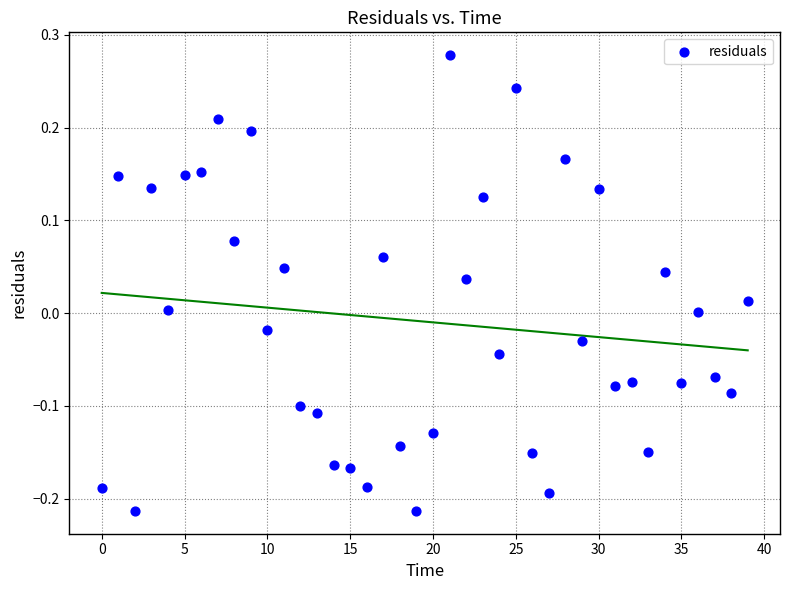

What is the range of Y values (max minus min)?

0.5